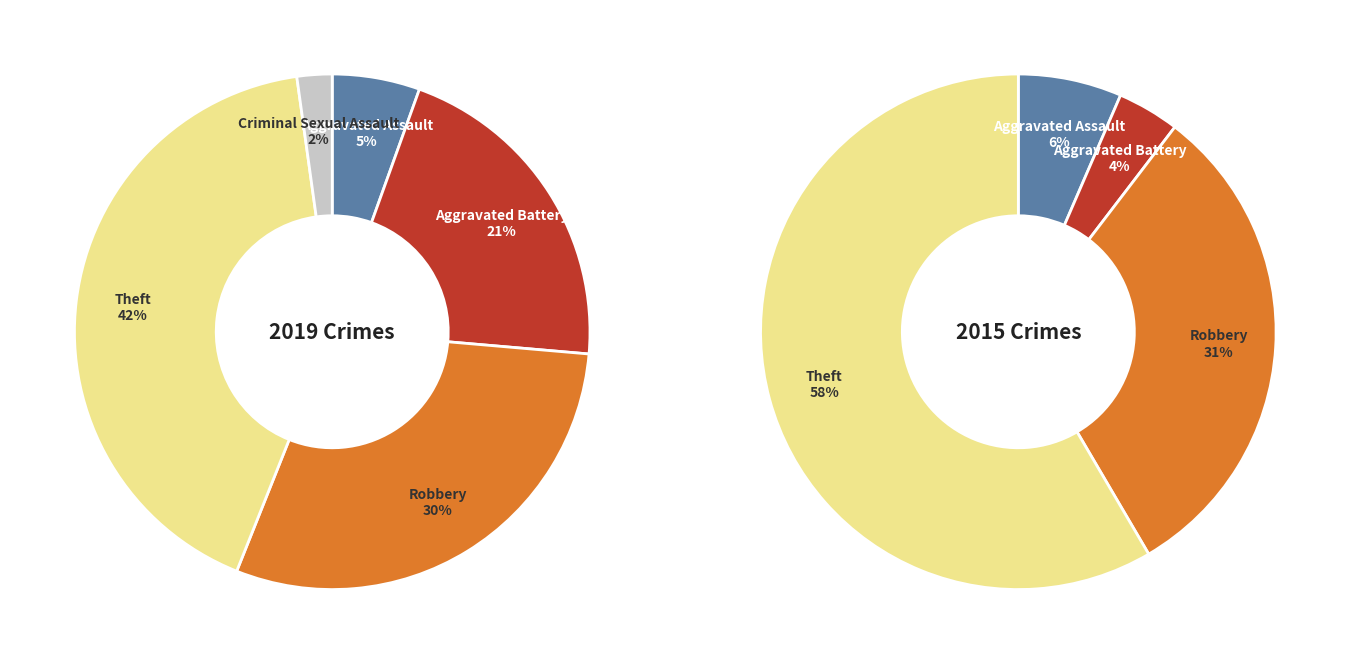

What is the smallest slice in the pie chart?

4